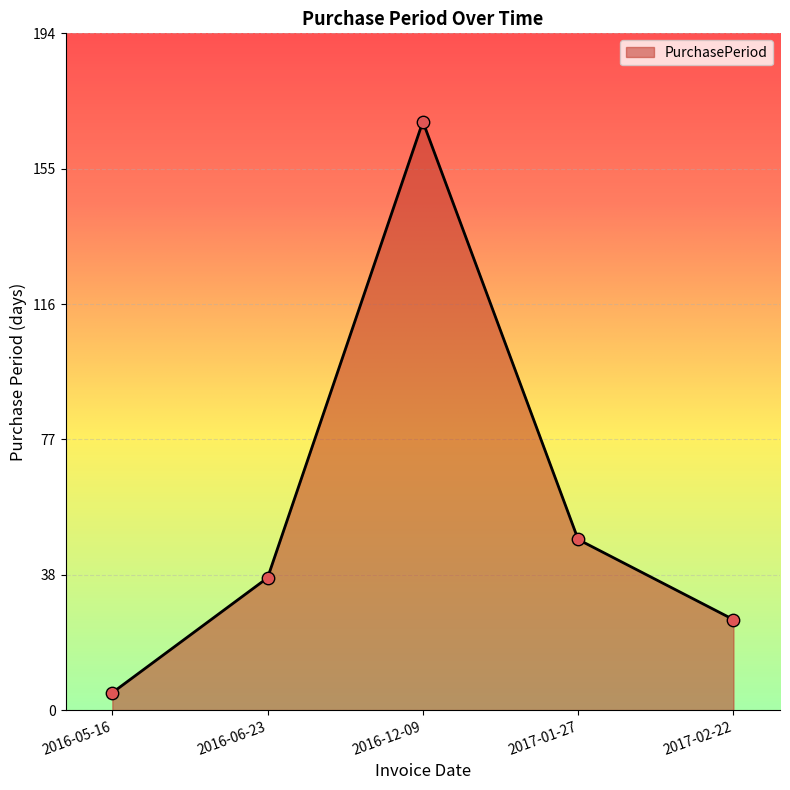

What is the change in value from 2016-05-16 to 2016-06-23?

+33